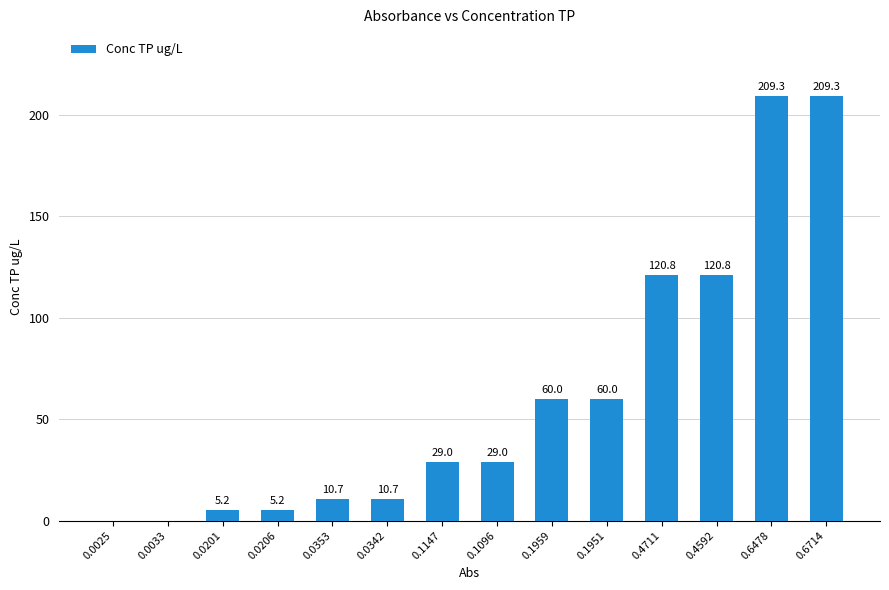

How many positive values are there?

12